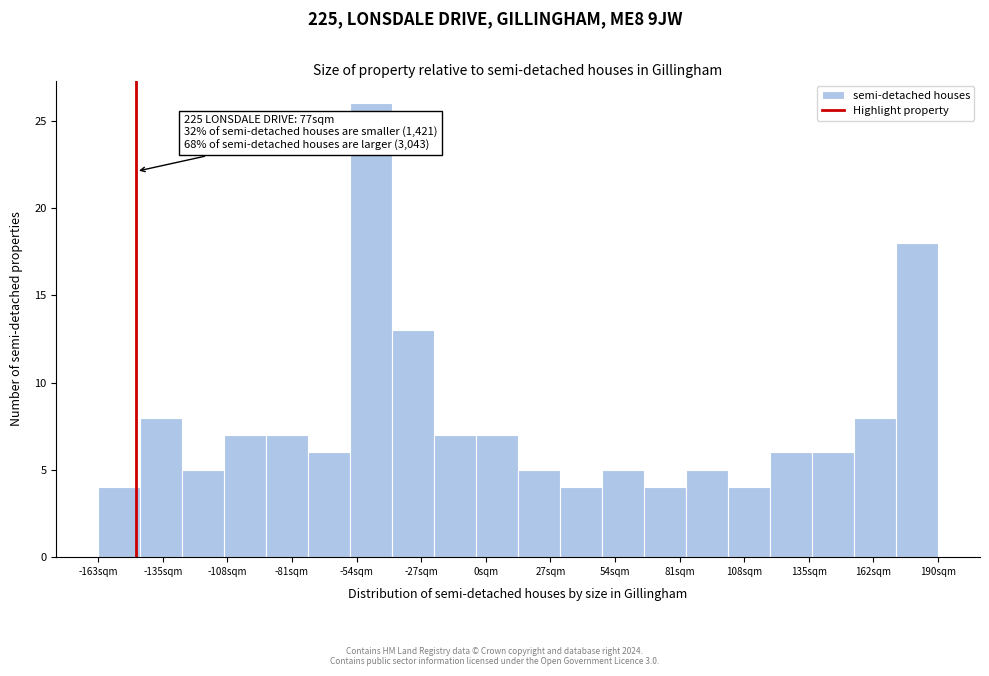

Read against the x-axis, roughly where is the centre of the tallest bar?

-50